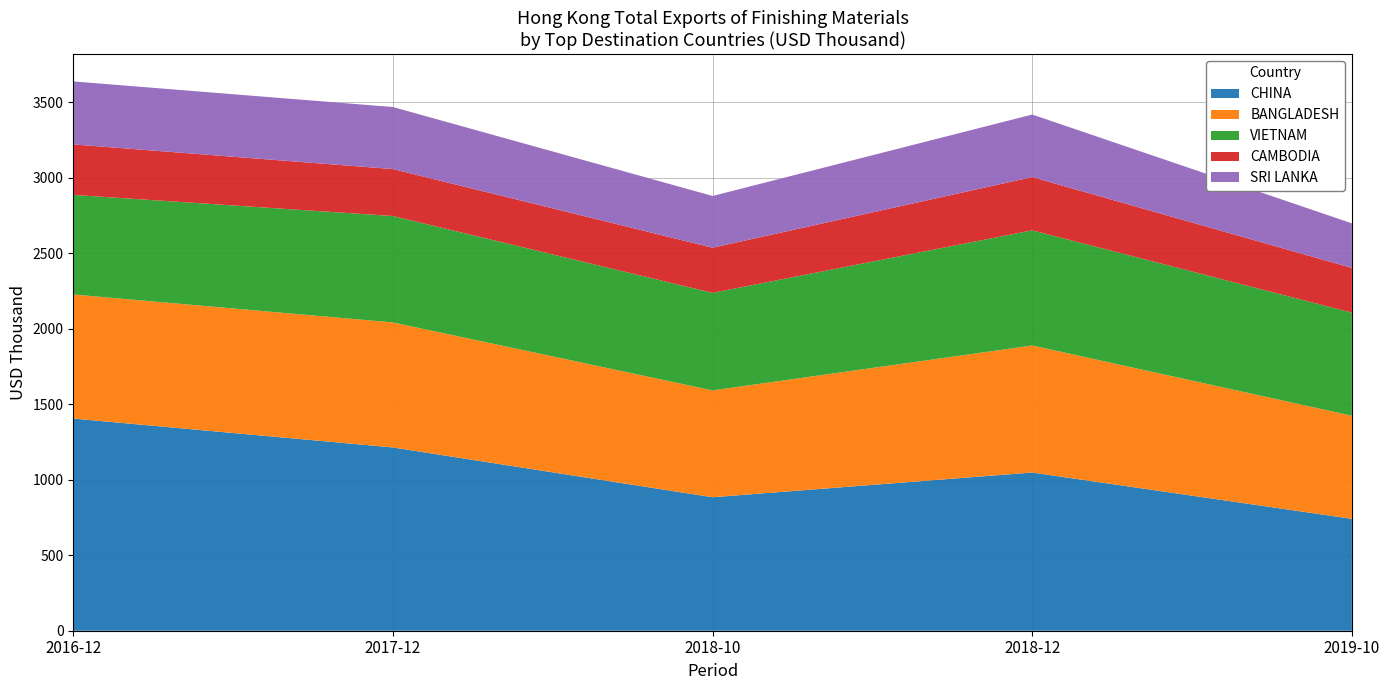

What is the total value across all series at 2017-12?

3469.0